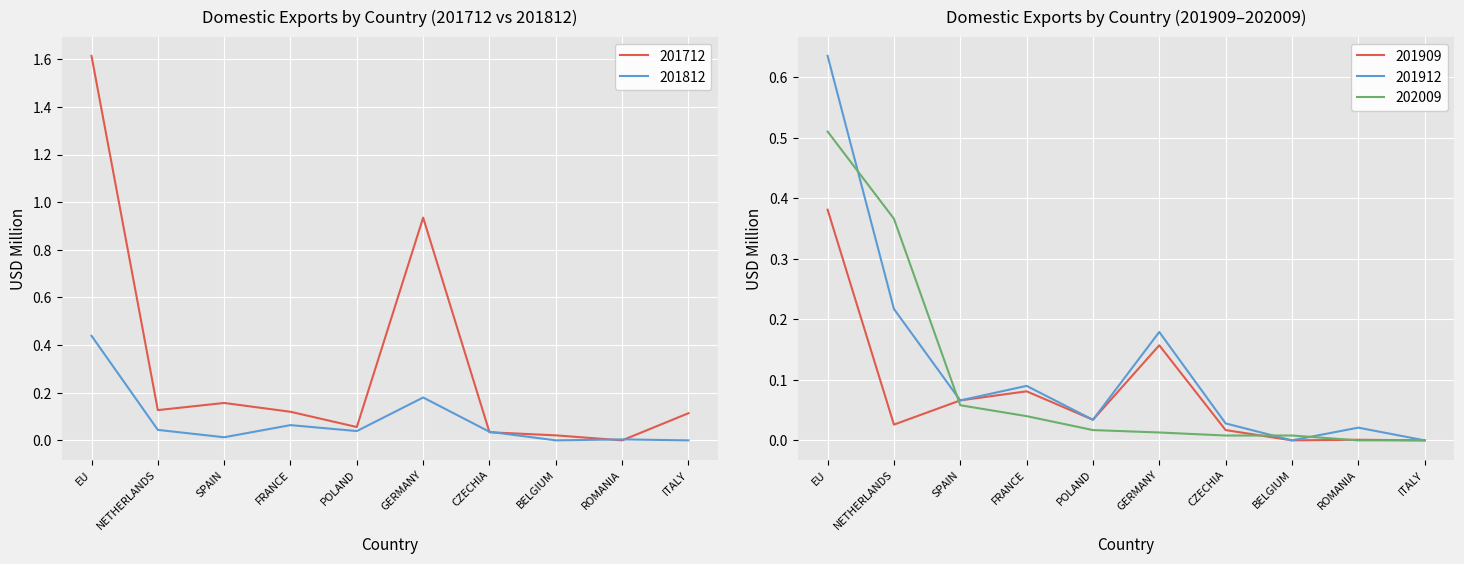

The value of 201909 at GERMANY is 0.1. True or false?

False